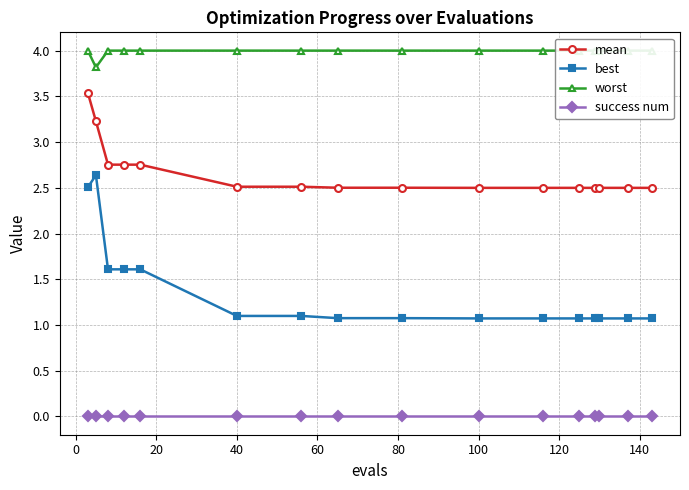

Which series has the largest total across all categories?

worst